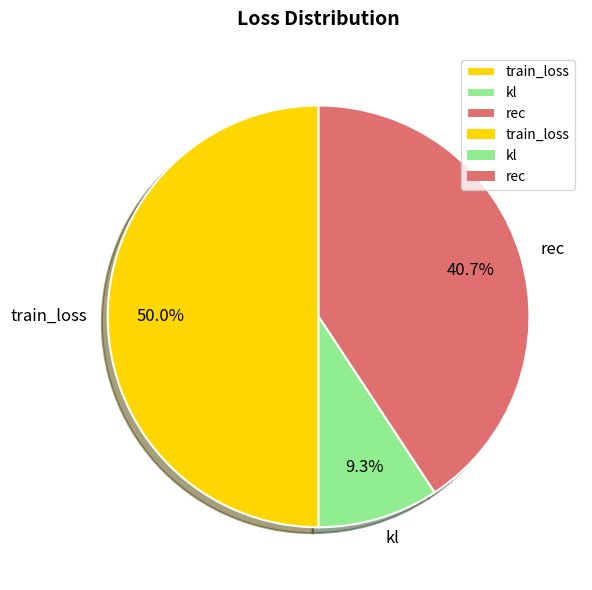

Which slice is the largest?

train_loss